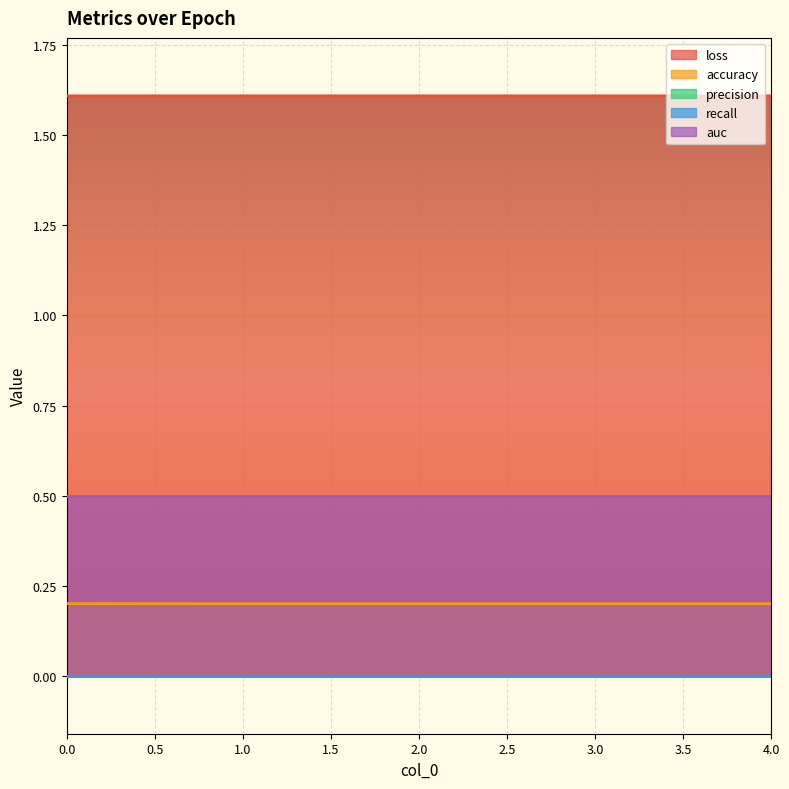

Which series changed the most between 0 and 0?

loss